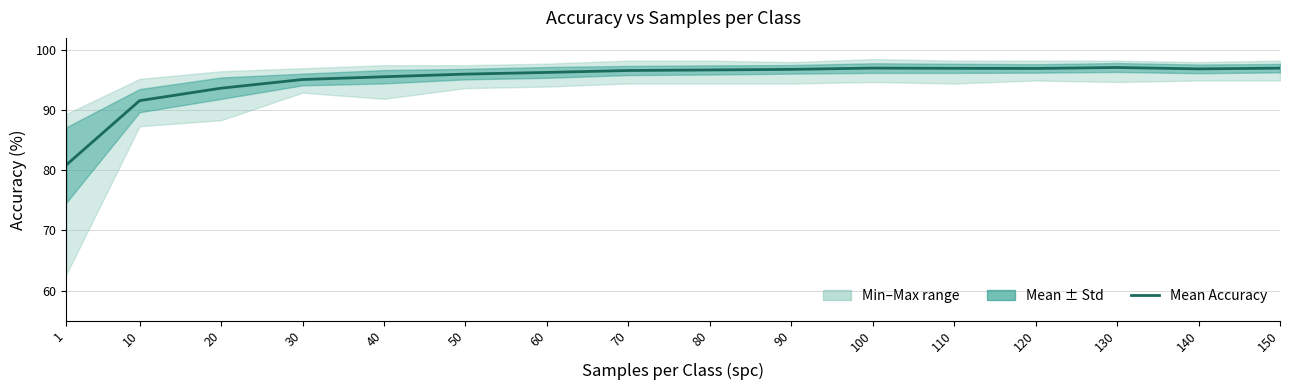

What is the difference between the second highest and minimum values?

16.1